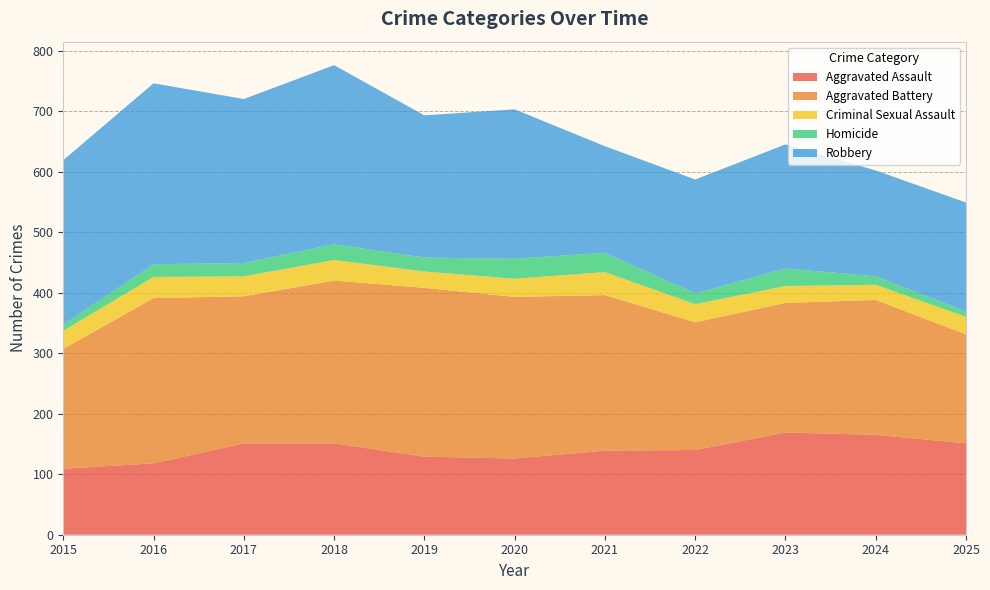

Reading left to right, extract all data points from this chart.

Aggravated Assault: 2015=109	2016=118	2017=151	2018=151	2019=129	2020=126	2021=139	2022=140	2023=169	2024=165	2025=151
Aggravated Battery: 2015=198	2016=273	2017=243	2018=269	2019=279	2020=267	2021=257	2022=211	2023=214	2024=223	2025=180
Criminal Sexual Assault: 2015=30	2016=35	2017=33	2018=34	2019=27	2020=30	2021=38	2022=30	2023=28	2024=25	2025=29
Homicide: 2015=10	2016=21	2017=22	2018=26	2019=23	2020=33	2021=32	2022=18	2023=29	2024=14	2025=9
Robbery: 2015=272	2016=299	2017=271	2018=296	2019=235	2020=247	2021=176	2022=188	2023=205	2024=175	2025=180